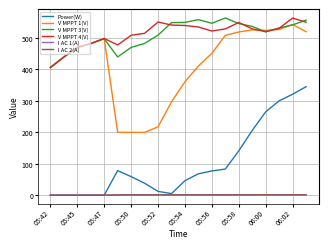

What is the minimum value for V MPPT 1(V)?

199.6